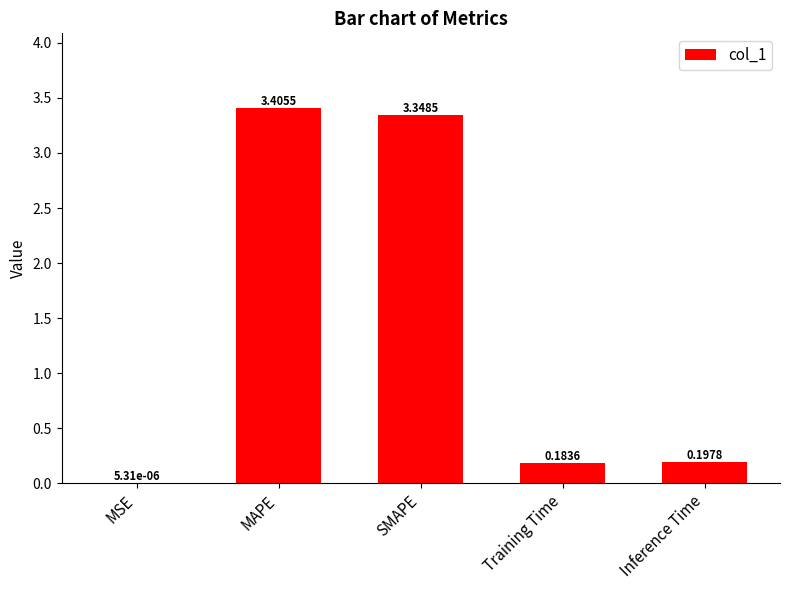

At which category does the chart reach its peak across all series?

MAPE